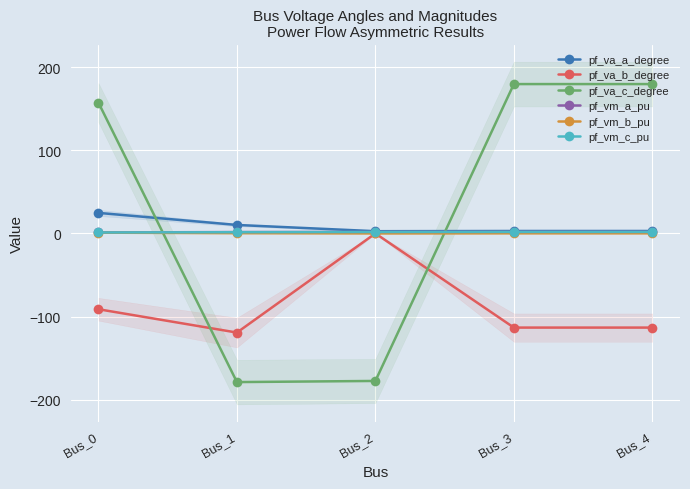

What is the maximum value shown in the chart?

179.6